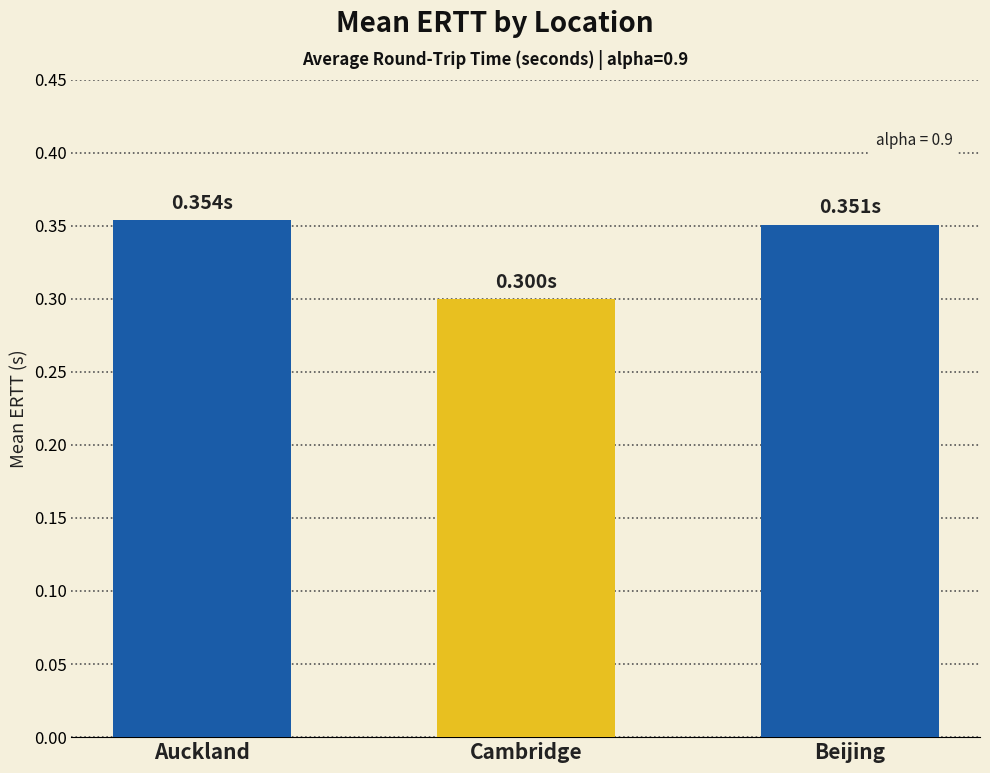

Which category has the lowest value across all series?

Cambridge